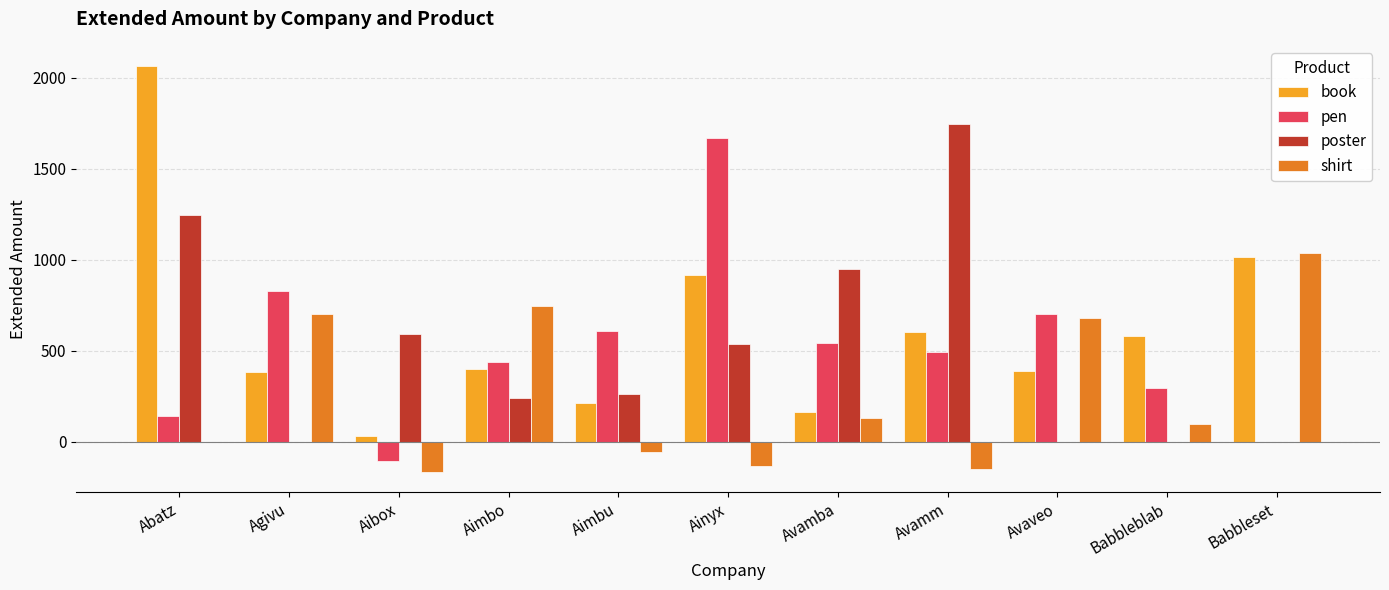

What is the total value across all series at Aimbu?

1026